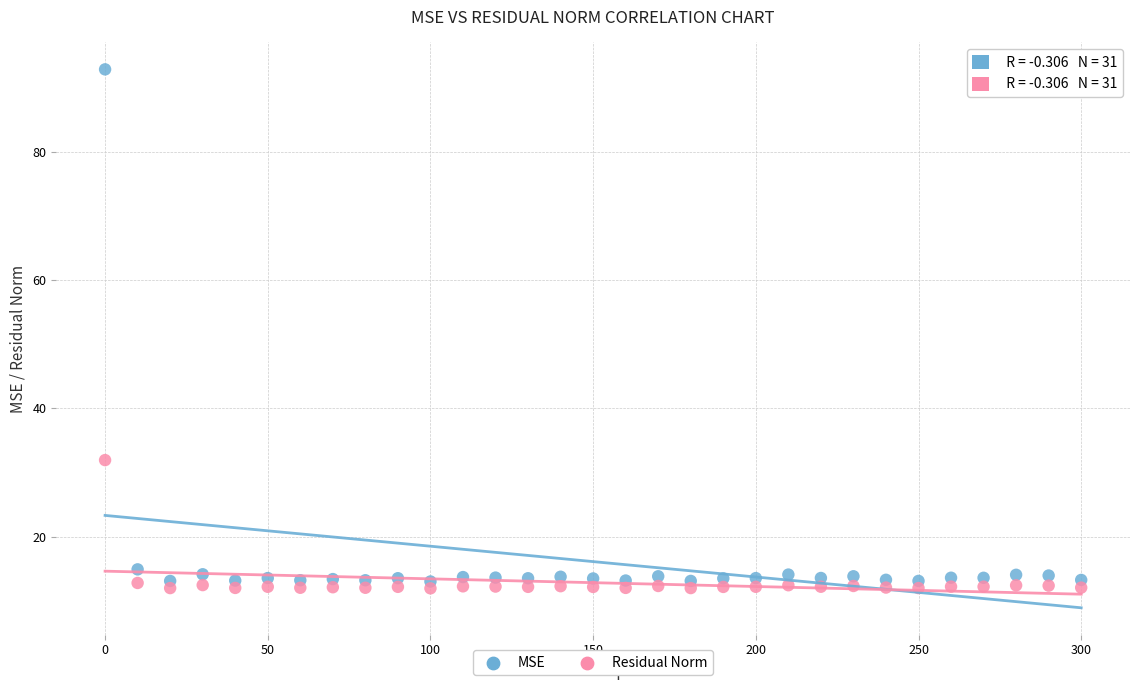

Across all data points, what is the range of X values (max minus min)?

300.0